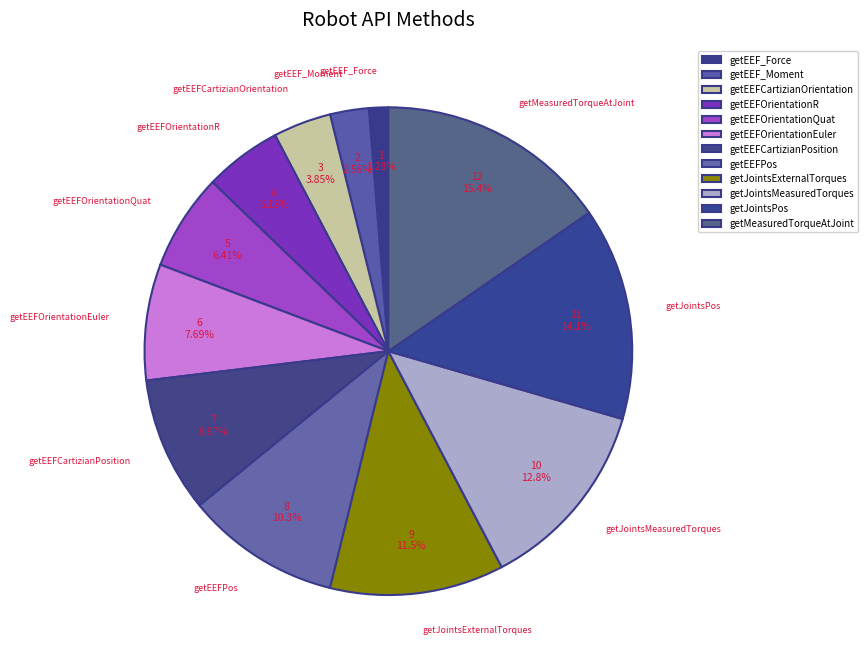

To the nearest percent, what percentage of the pie is getEEF_Moment?

3%